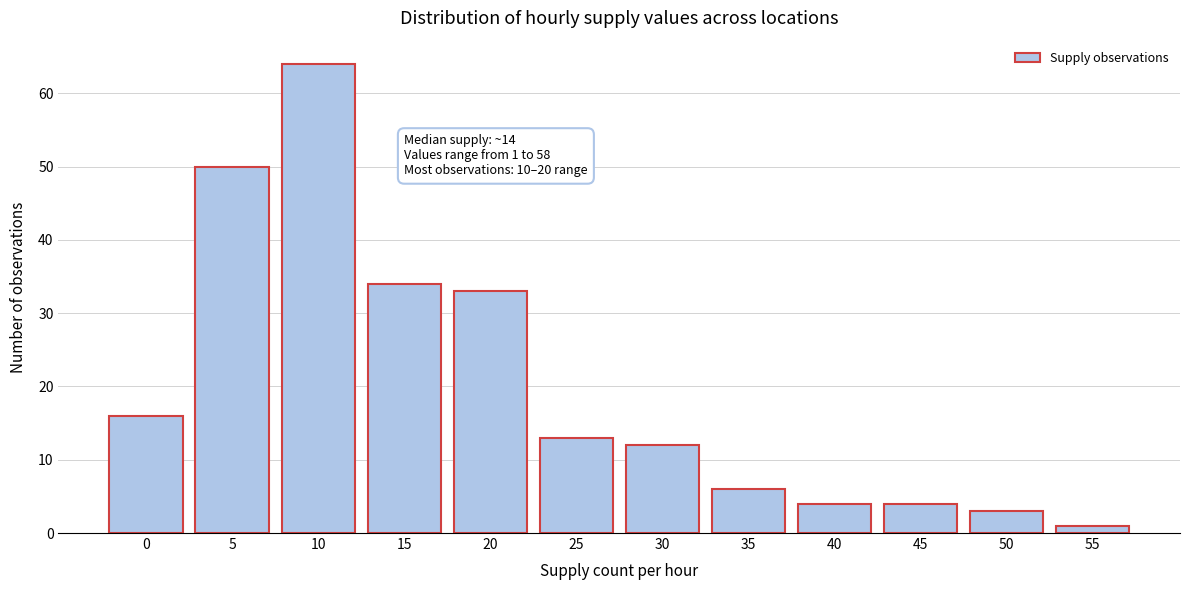

Reading right to left, extract all data points from this chart.

55=1	50=3	45=4	40=4	35=6	30=12	25=13	20=33	15=34	10=64	5=50	0=16